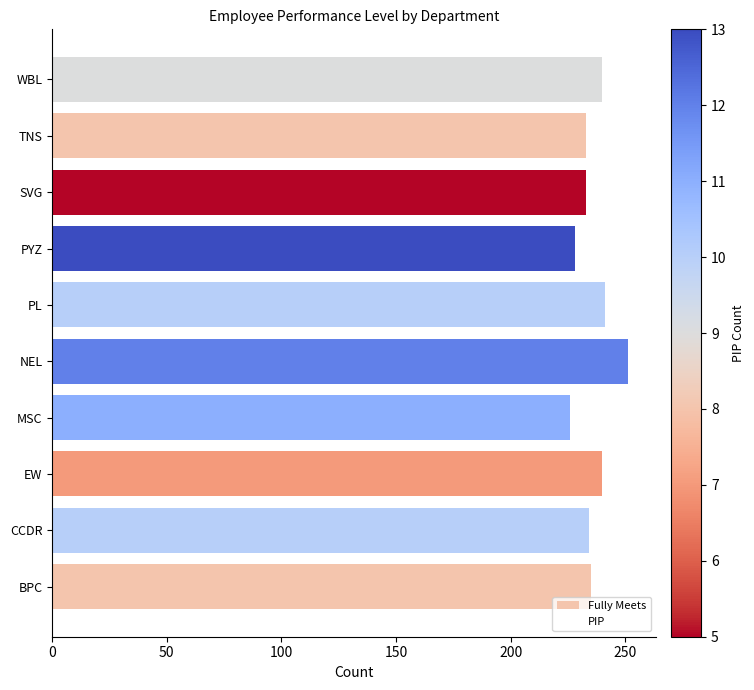

Reading right to left, list all the values displayed in this chart.

Fully Meets: 240	233	233	228	241	251	226	240	234	235
PIP: 9	8	5	13	10	12	11	7	10	8